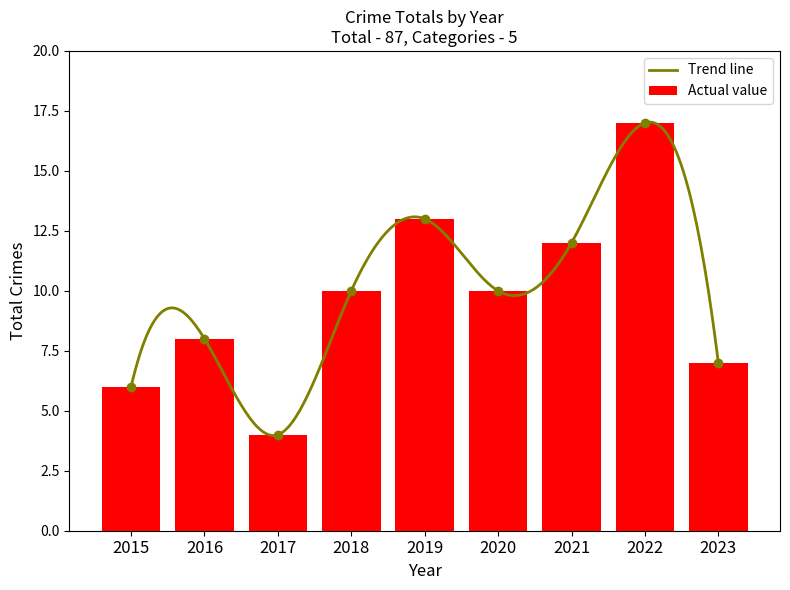

Which label corresponds to the largest value in the chart?

2022